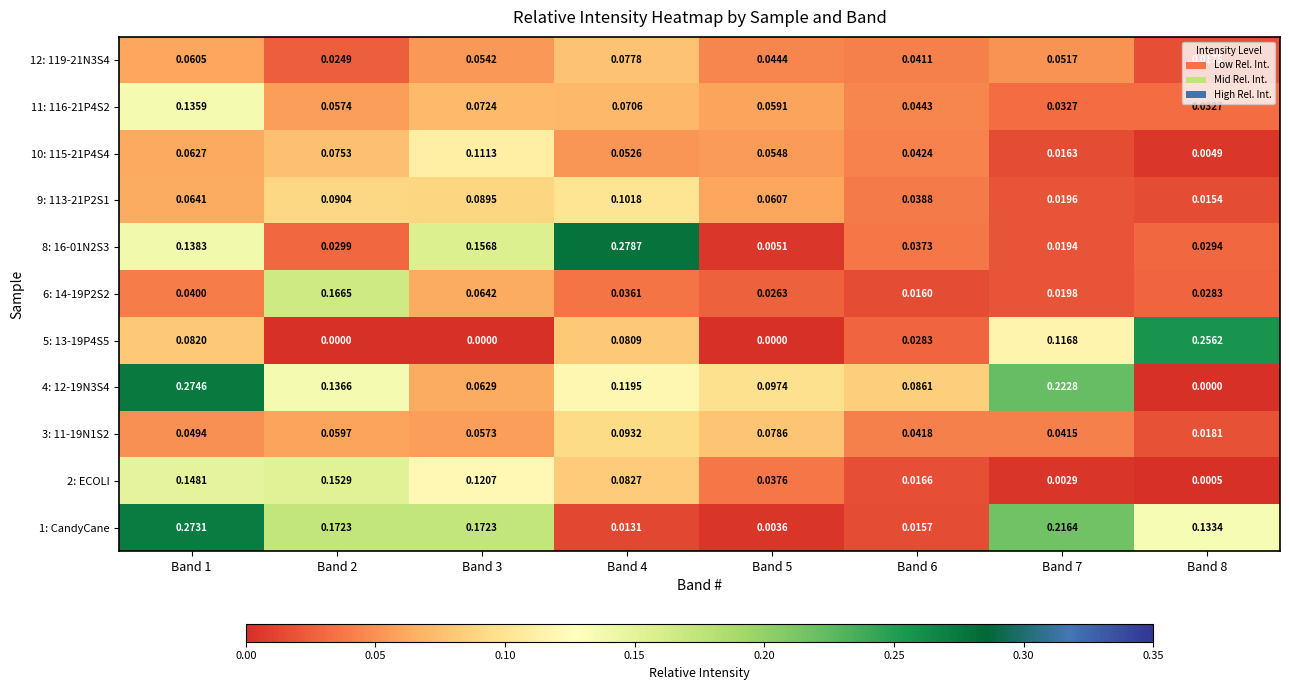

Is the value of 11: 116-21P4S2 at Band 3 greater than the value of 10: 115-21P4S4 at Band 2?

No